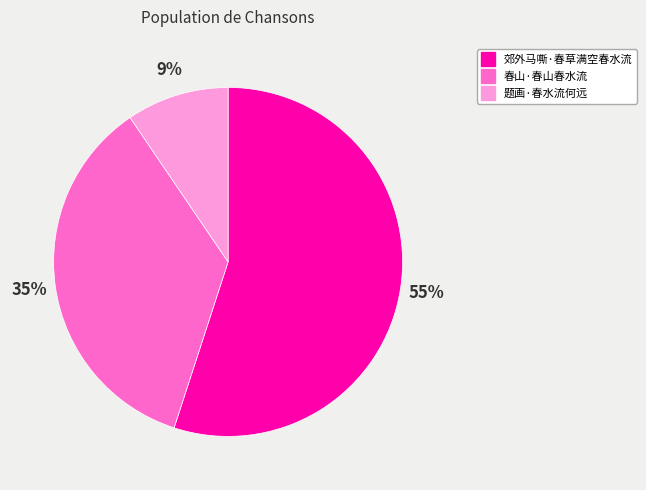

To the nearest percent, what portion does 题画·春水流何远 represent?

9%